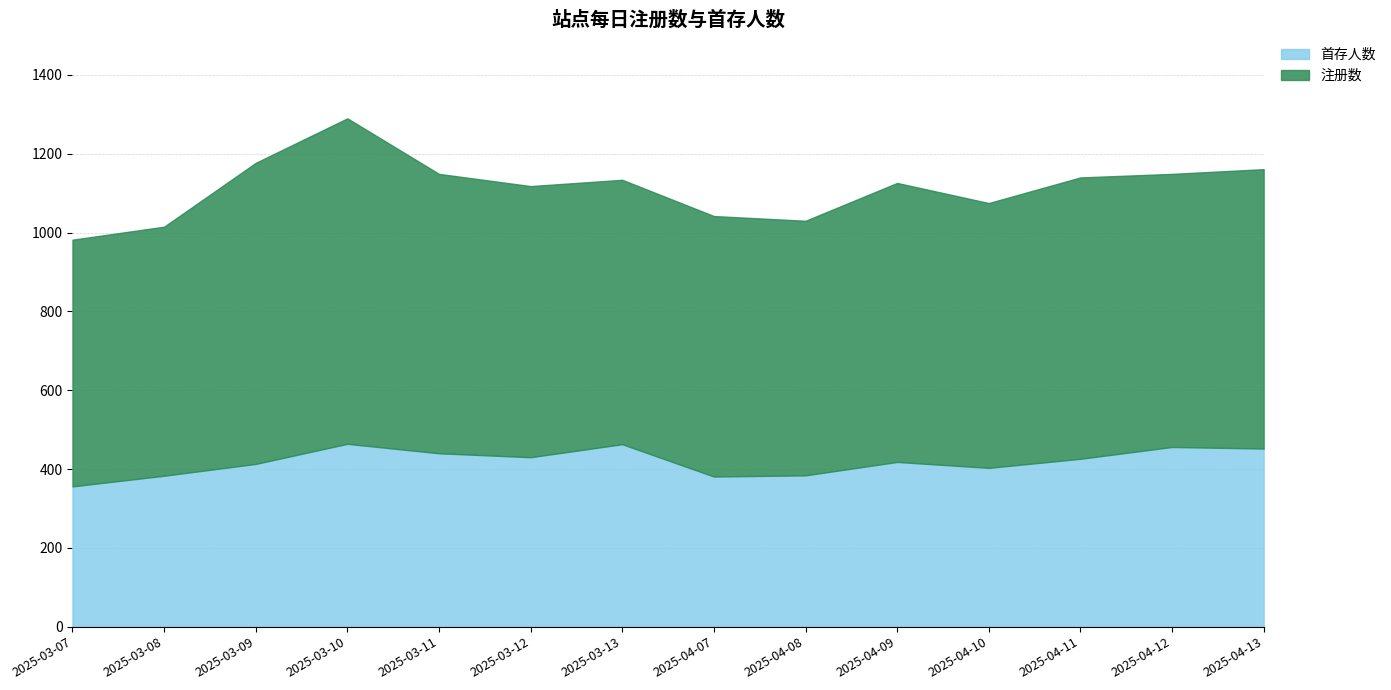

True or false: 首存人数 has a value of 259 at 2025-03-11.

False